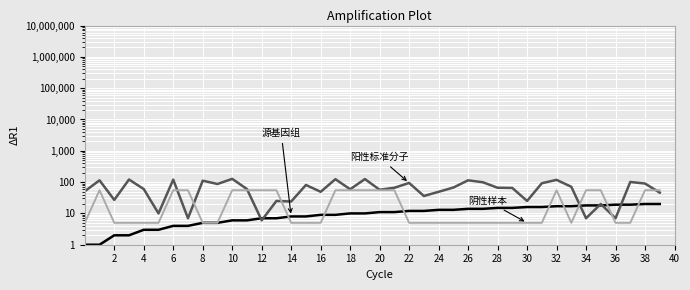

Is this an area chart (filled region under the line)?

No